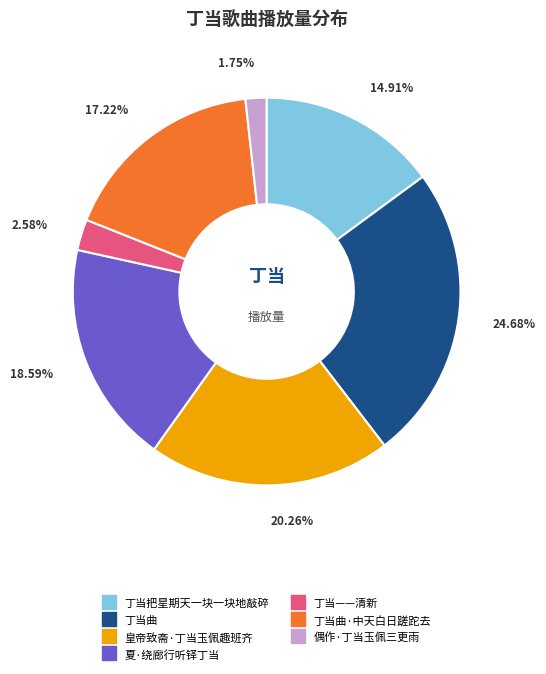

Does any single category account for the majority?

No